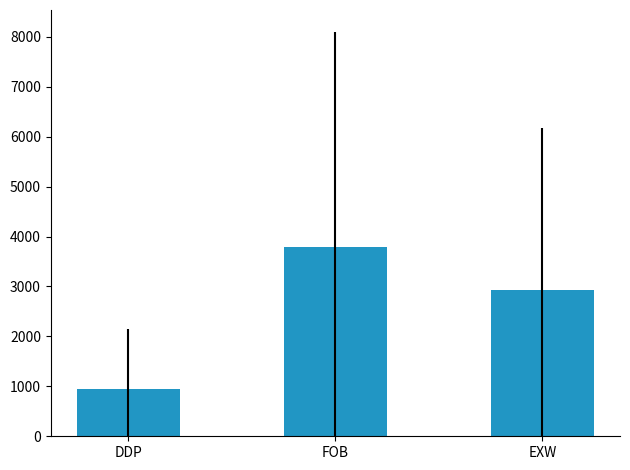

What is the greatest value displayed?

3782.4